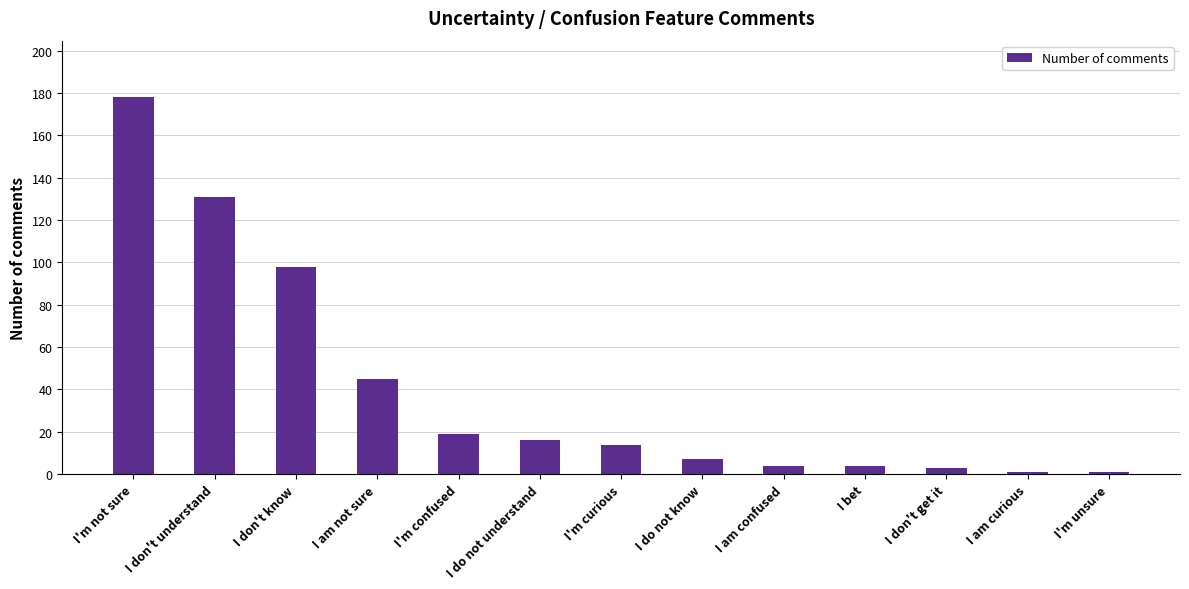

What is the difference between the second highest and second lowest values?

130